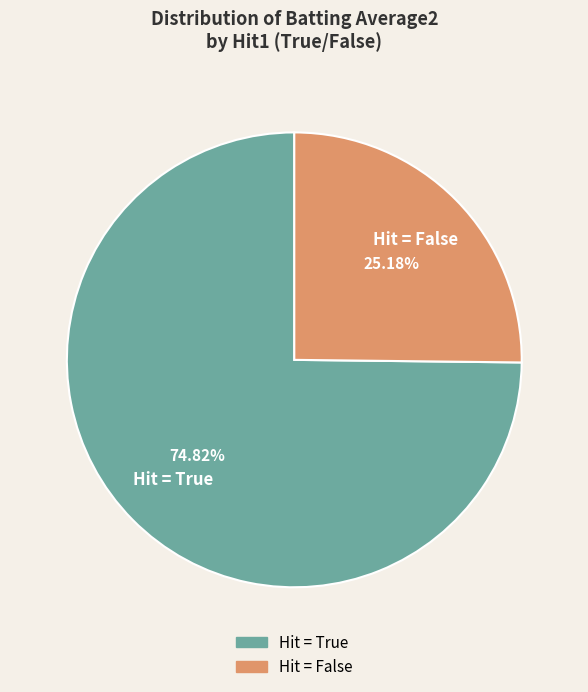

Is there any slice that represents more than half of the pie?

Yes